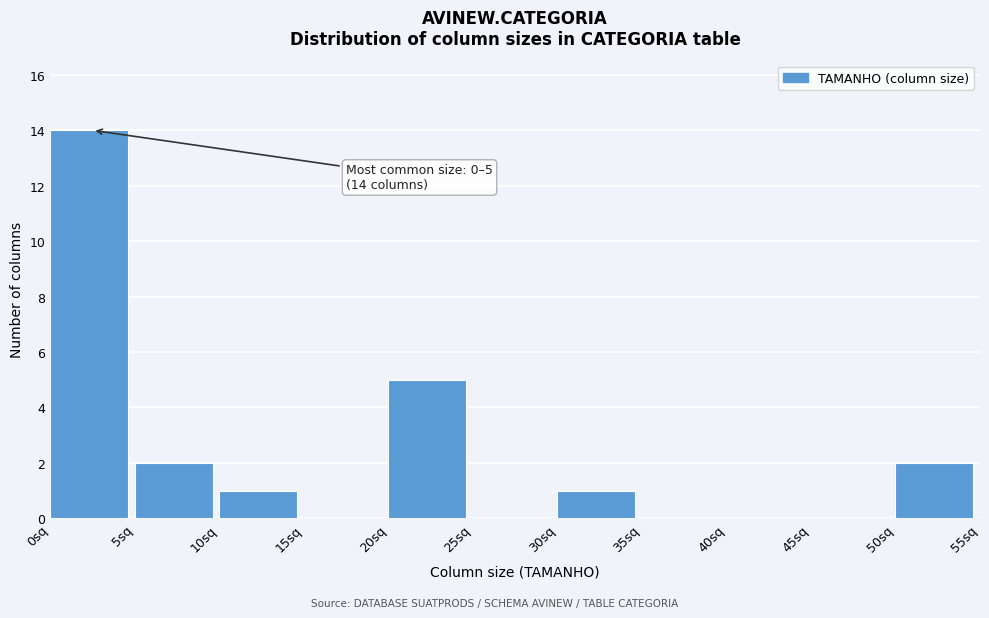

Which range on the x-axis has the tallest bar?

0 to 5